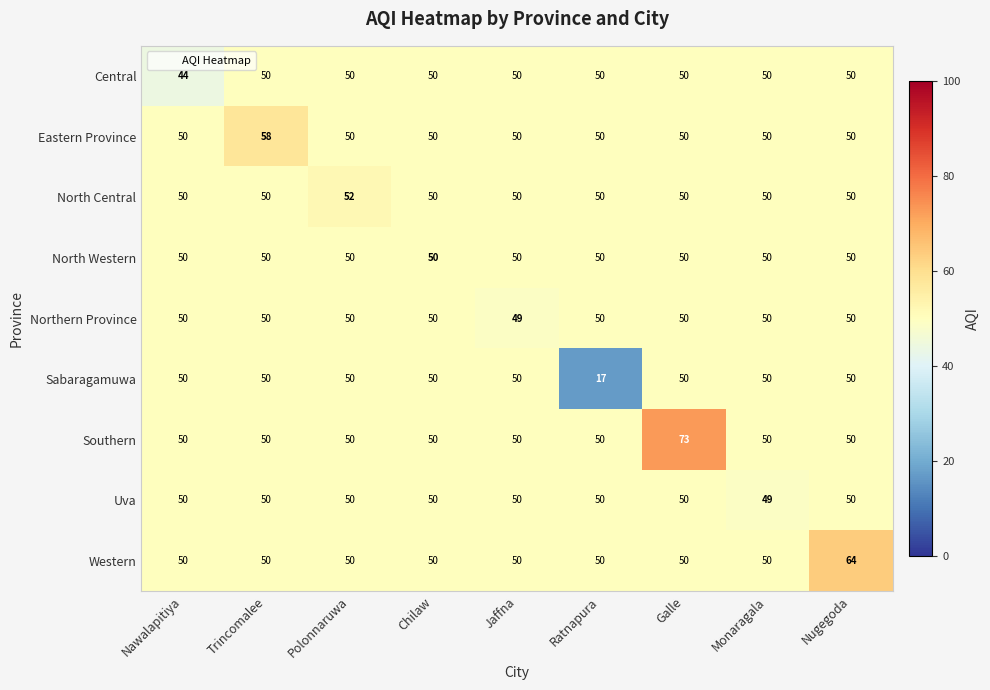

What is the total value across all series at Ratnapura?

417